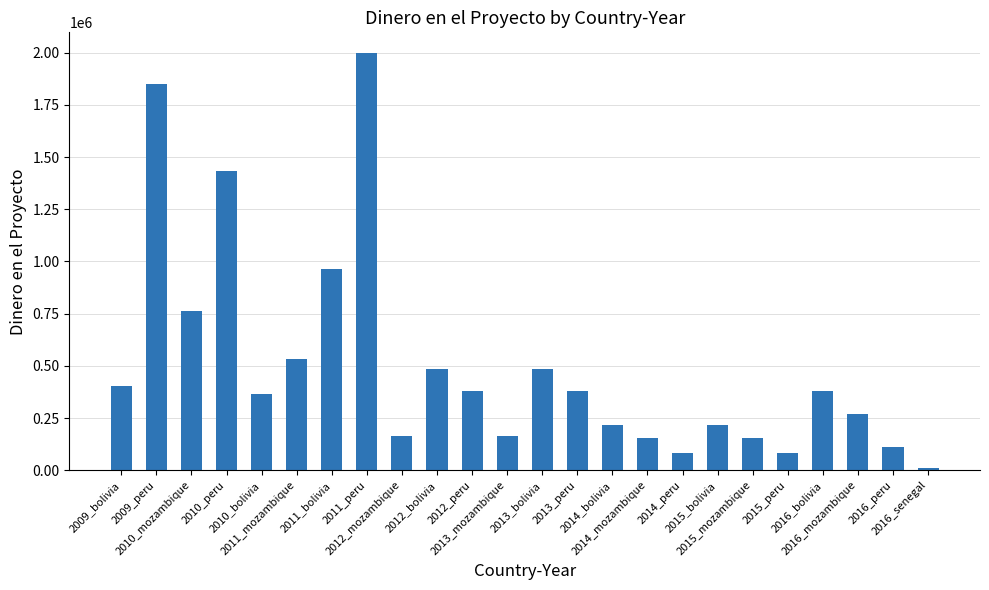

Is it true that the value at 2013_bolivia is 486270.0?

True